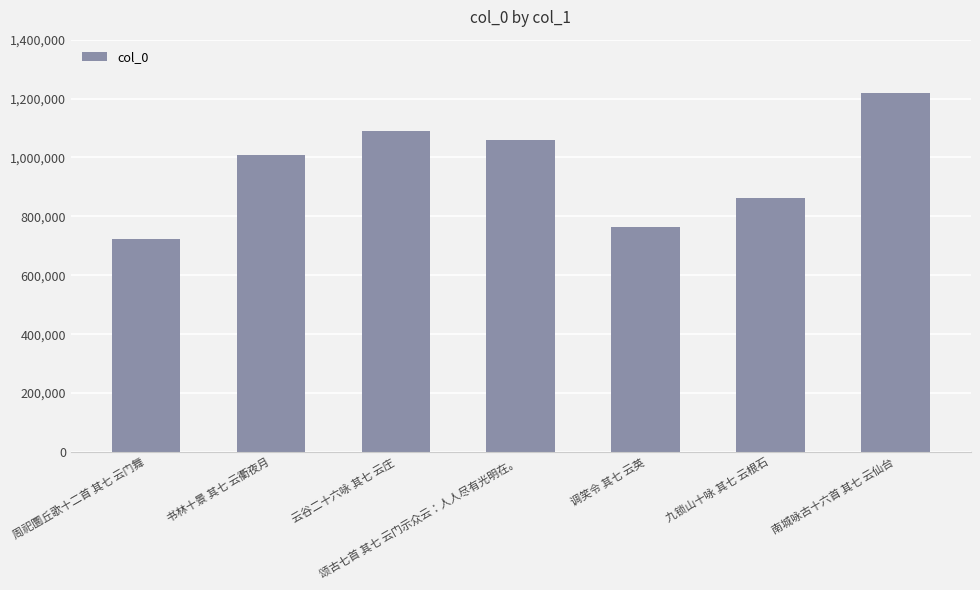

True or false: the data shows 1088270 at 云谷二十六咏 其七 云庄.

True